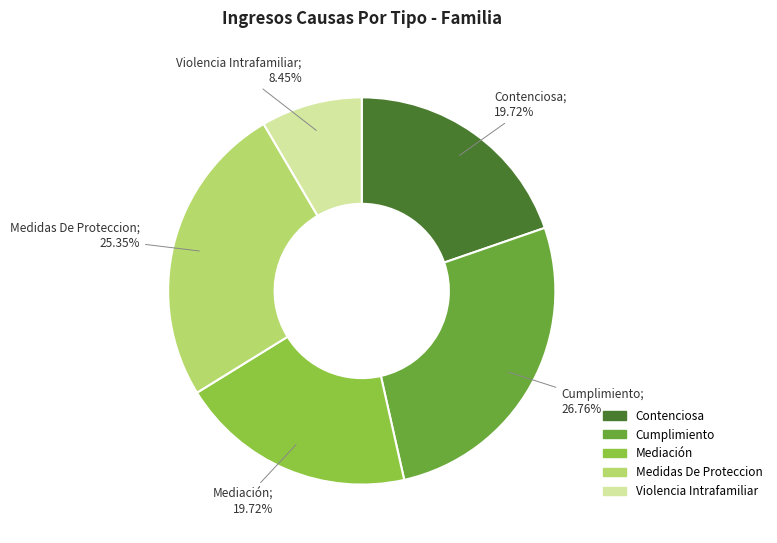

To the nearest percent, what portion does Medidas De Proteccion represent?

25%